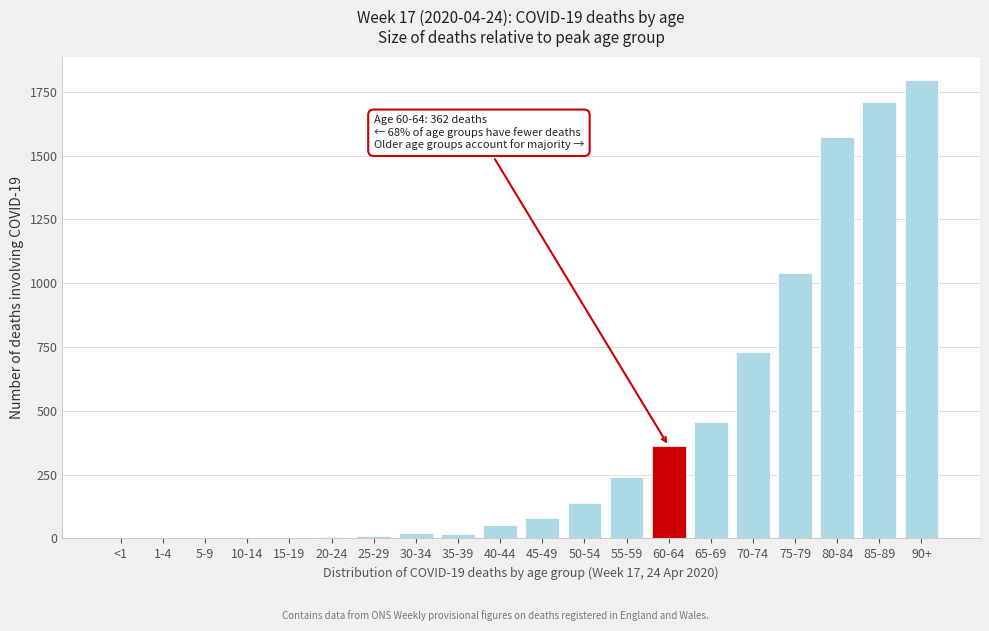

What is the sum of all values?

8237